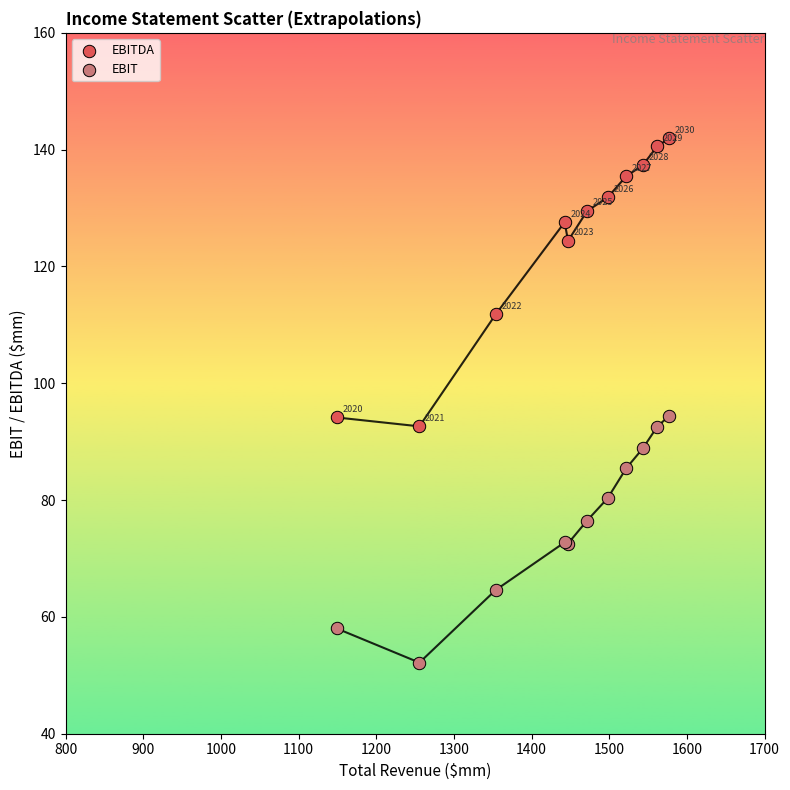

What are all the series names shown in the legend?

EBITDA, EBIT